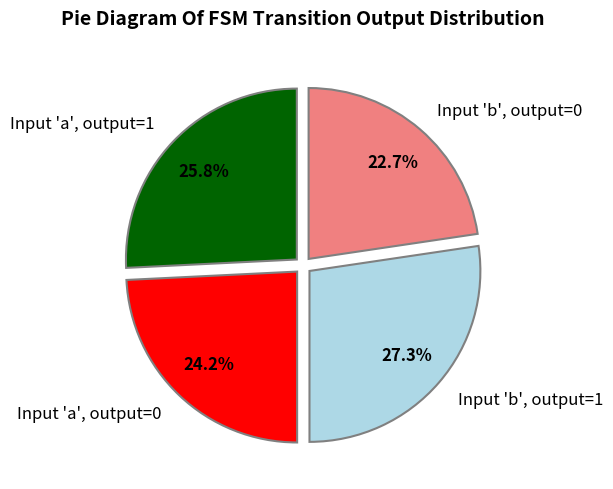

To the nearest percent, what is the difference between the largest and smallest slice percentages?

5%